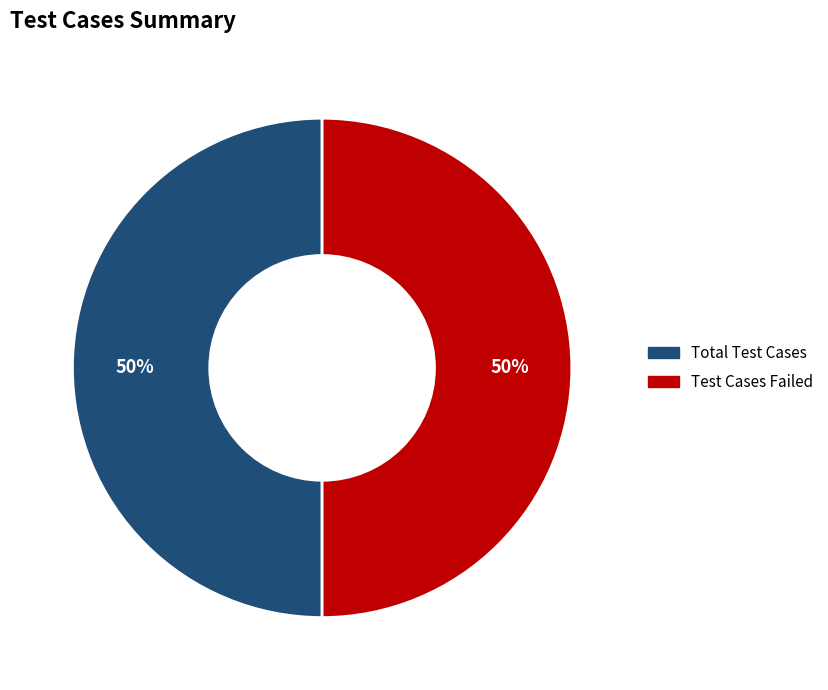

To the nearest percent, what is the average slice percentage?

50%